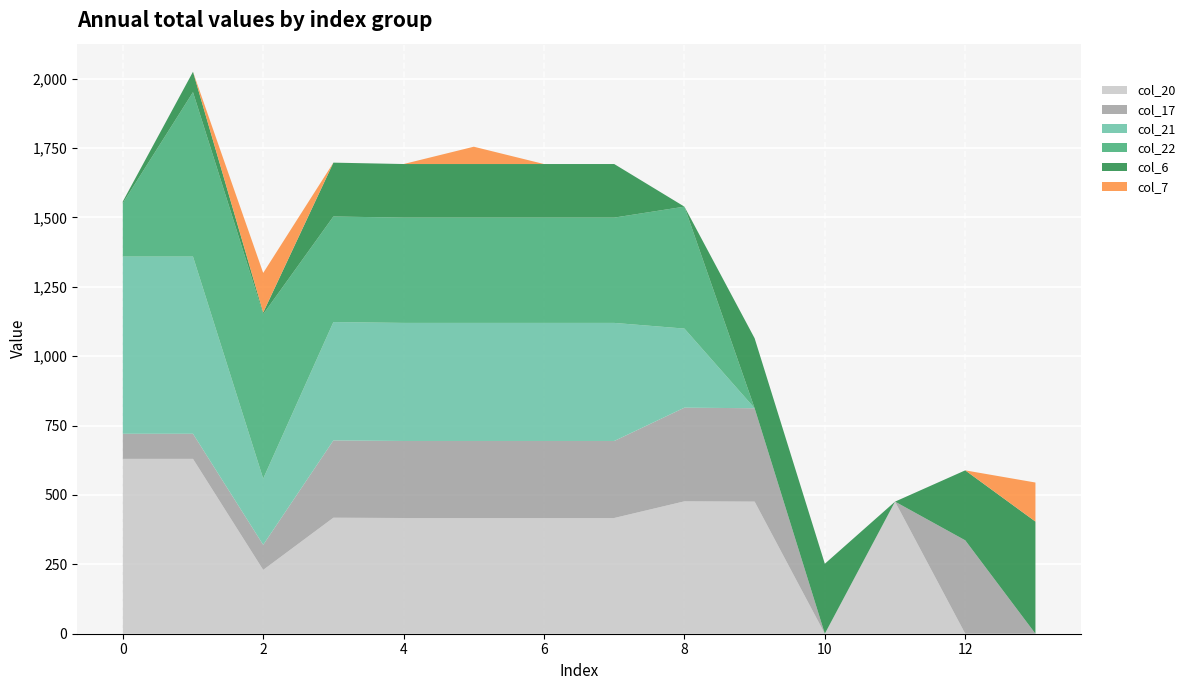

Reading left to right, extract all data points from this chart.

col_20: 629.9	629.9	229.9	417.9	416.9	416.9	416.9	416.9	476.9	475.9	0.0	475.9	0.0	0.0
col_17: 90.5	90.5	90.5	278.5	277.5	277.5	277.5	277.5	337.5	336.5	0.0	0.0	336.5	0.0
col_21: 638.4	638.4	238.4	426.4	425.4	425.4	425.4	425.4	284.9	0.0	0.0	0.0	0.0	0.0
col_22: 192.3	592.3	592.3	380.3	379.3	379.3	379.3	379.3	439.3	0.0	0.0	0.0	0.0	0.0
col_6: 6.0	73.4	6.0	194.0	193.0	193.0	193.0	193.0	0.0	252.0	252.0	0.0	252.0	404.0
col_7: 0.0	0.0	142.6	0.0	0.0	62.4	0.0	0.0	0.0	0.0	0.0	0.0	0.0	140.6